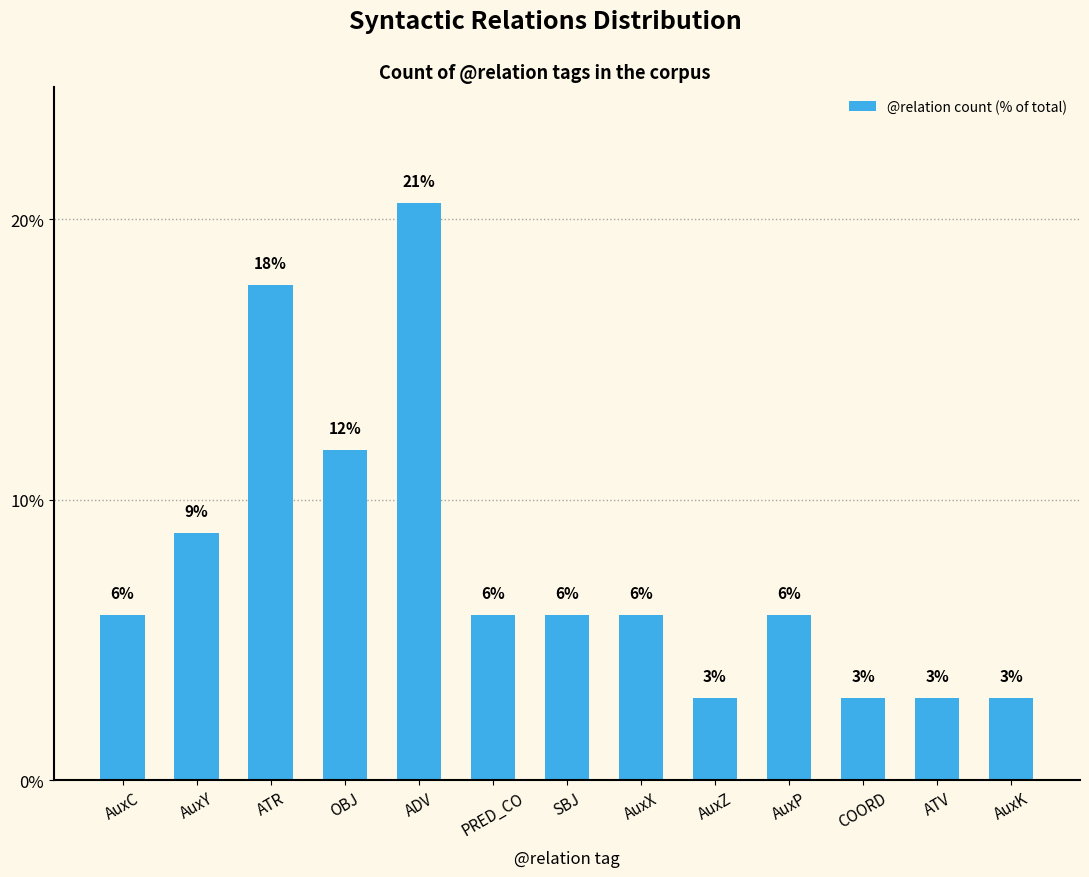

Which has a higher value, AuxC or COORD?

AuxC